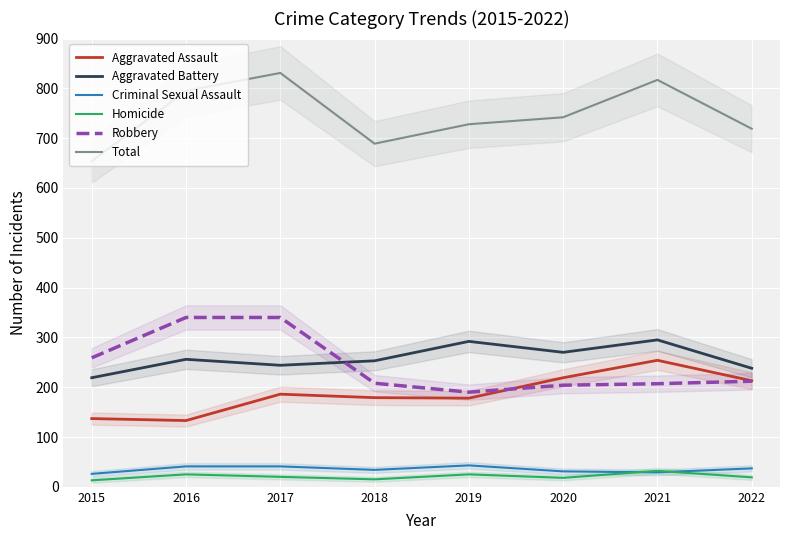

Reading left to right, transcribe all the data shown in this chart.

Aggravated Assault: 2015=137	2016=133	2017=186	2018=179	2019=178	2020=219	2021=254	2022=213
Aggravated Battery: 2015=219	2016=256	2017=244	2018=253	2019=292	2020=270	2021=295	2022=238
Criminal Sexual Assault: 2015=26	2016=41	2017=41	2018=34	2019=43	2020=31	2021=29	2022=37
Homicide: 2015=13	2016=25	2017=20	2018=15	2019=25	2020=18	2021=32	2022=19
Robbery: 2015=259	2016=340	2017=340	2018=208	2019=190	2020=204	2021=207	2022=212
Total: 2015=654	2016=795	2017=831	2018=689	2019=728	2020=742	2021=817	2022=719